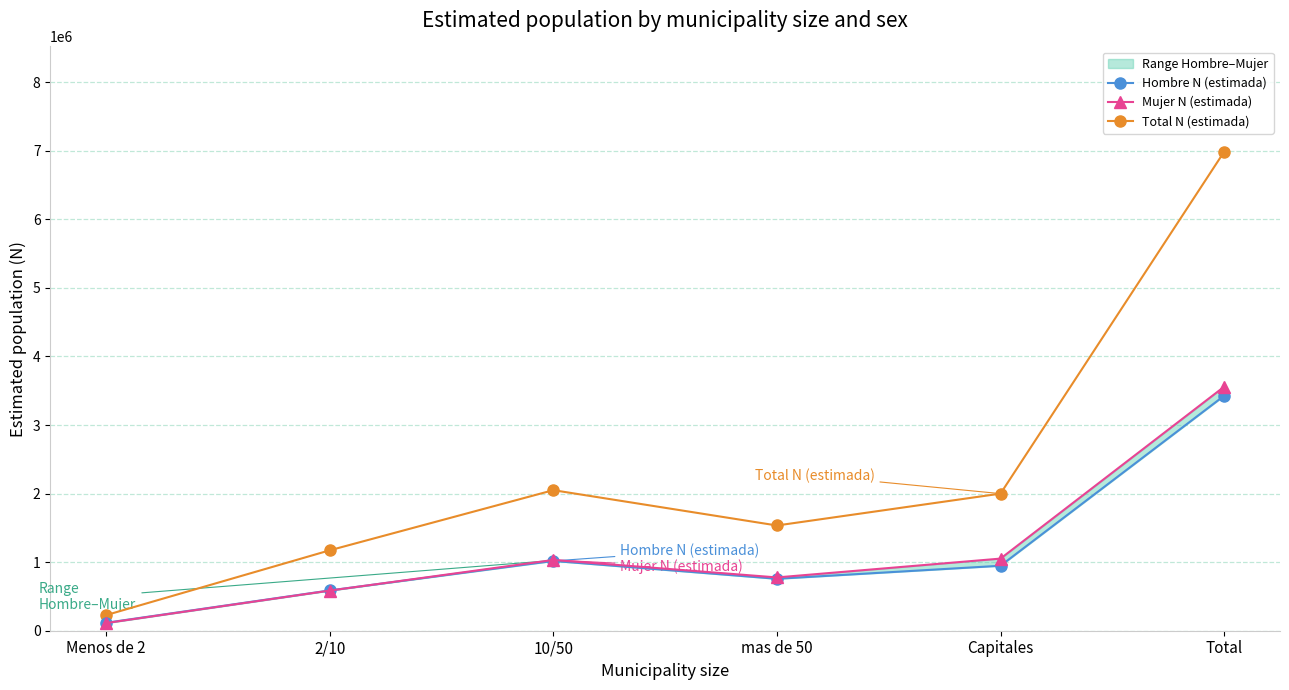

What is the average value of the Hombre N (estimada) series?

1142260